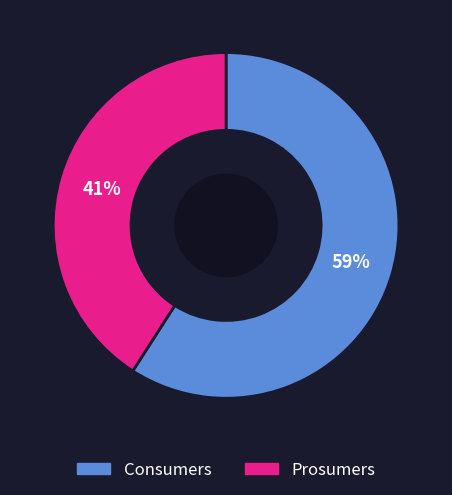

Which slice is the smallest?

Prosumers